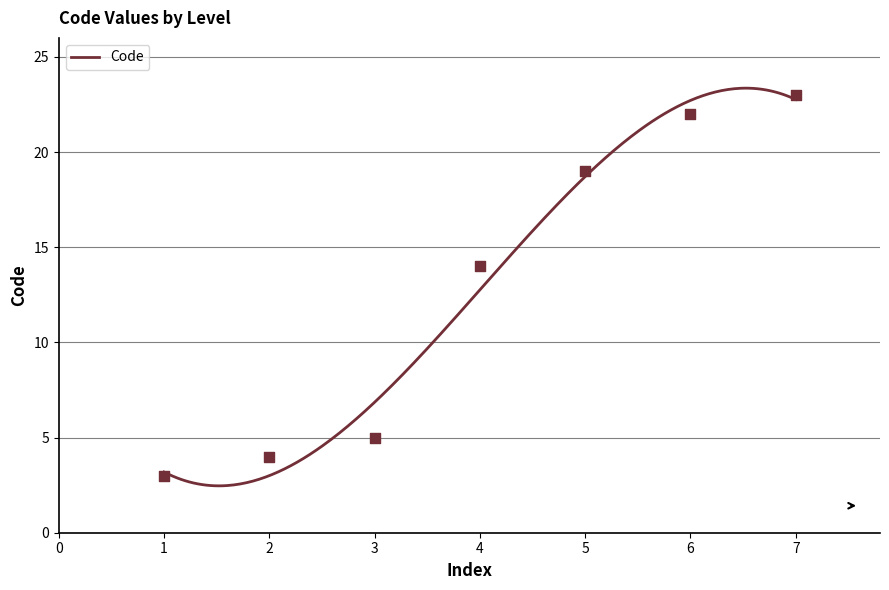

Which has a higher value, 4 or 7?

7